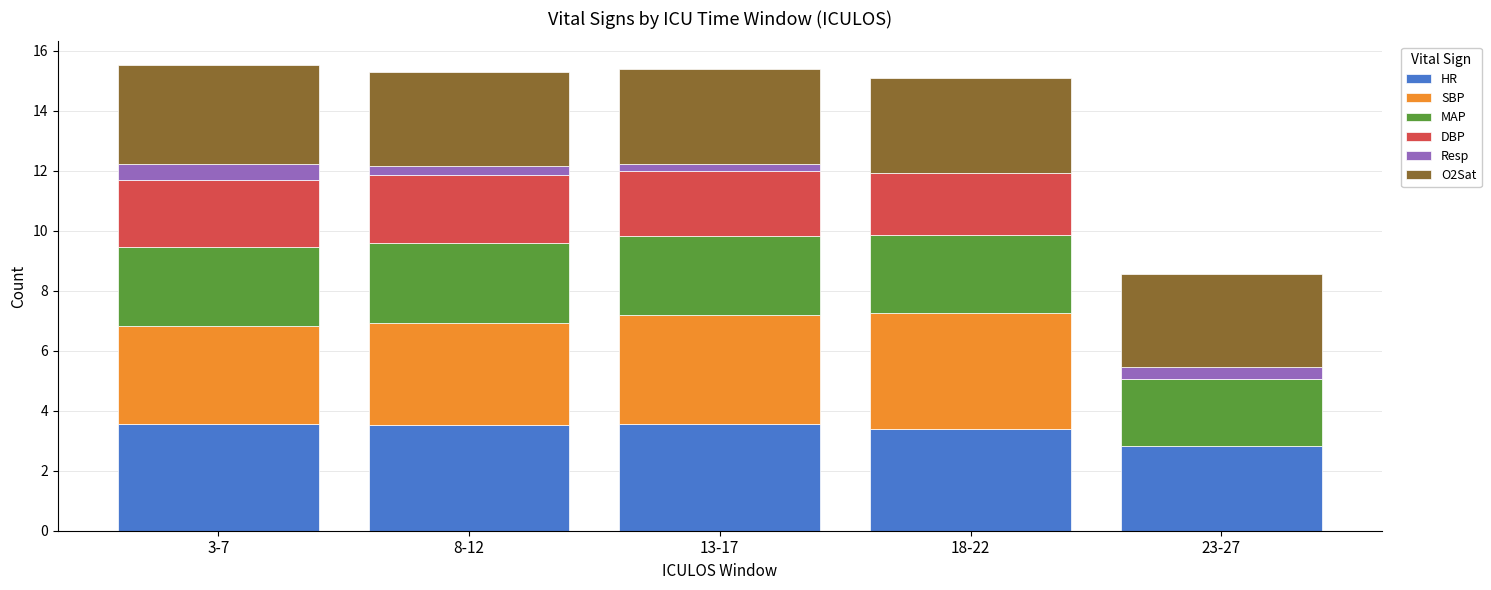

The value of HR at 23-27 is 0.6. True or false?

False